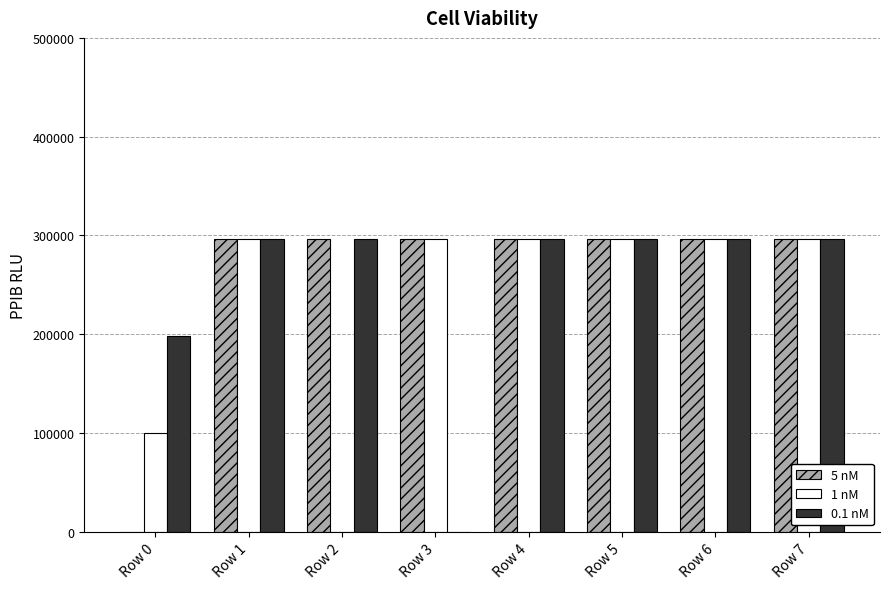

True or false: 0.1 nM has a value of 296608.4 at Row 4.

True